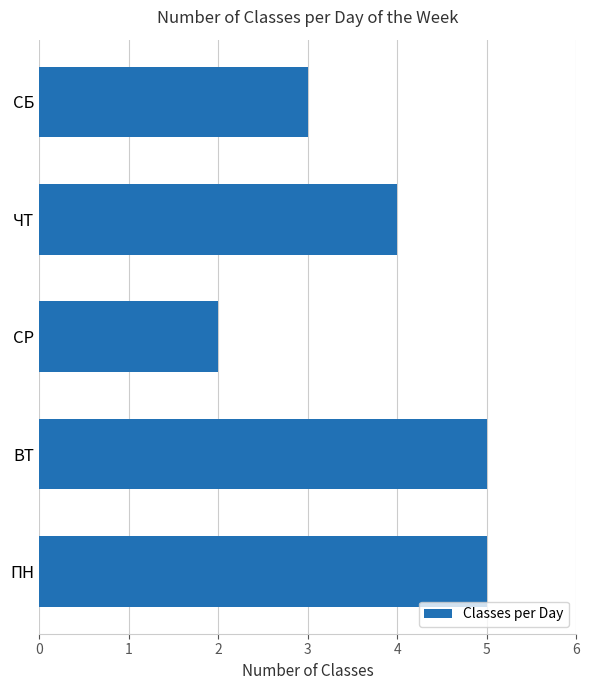

What is the maximum value shown in the chart?

5